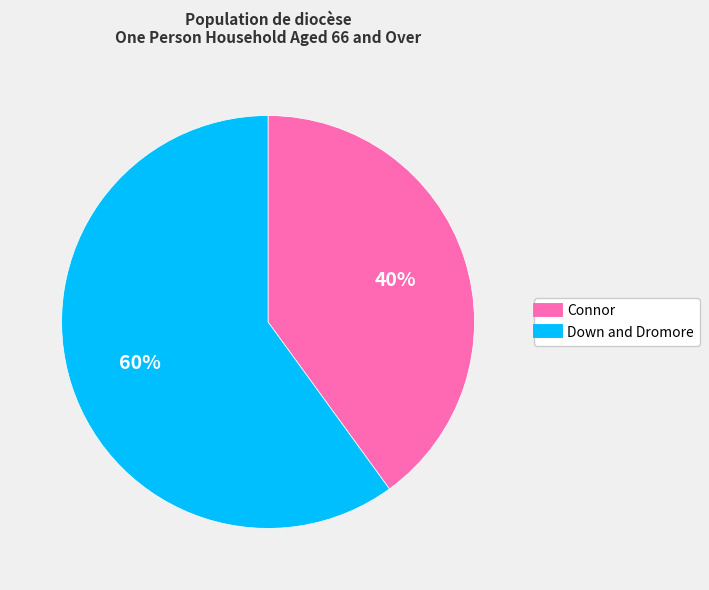

Which category has the biggest portion of the pie?

Down and Dromore